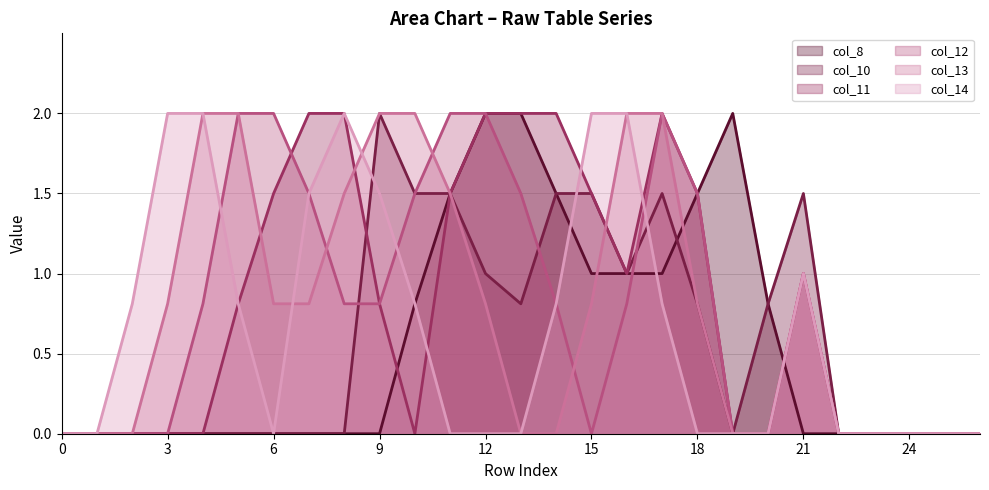

Which has a higher value, 24 or 16?

16